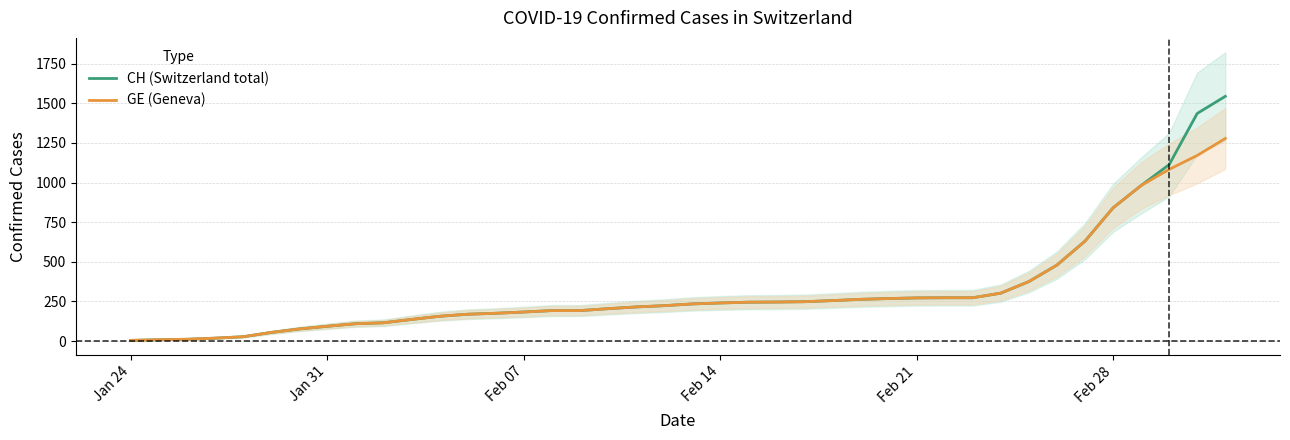

What is the smallest value displayed?

4